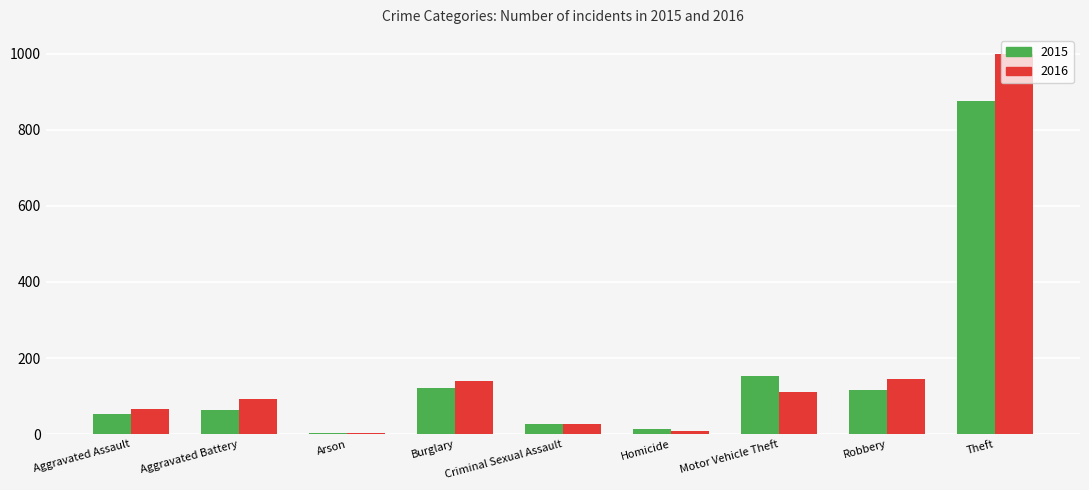

What are all the series names shown in the legend?

2015, 2016